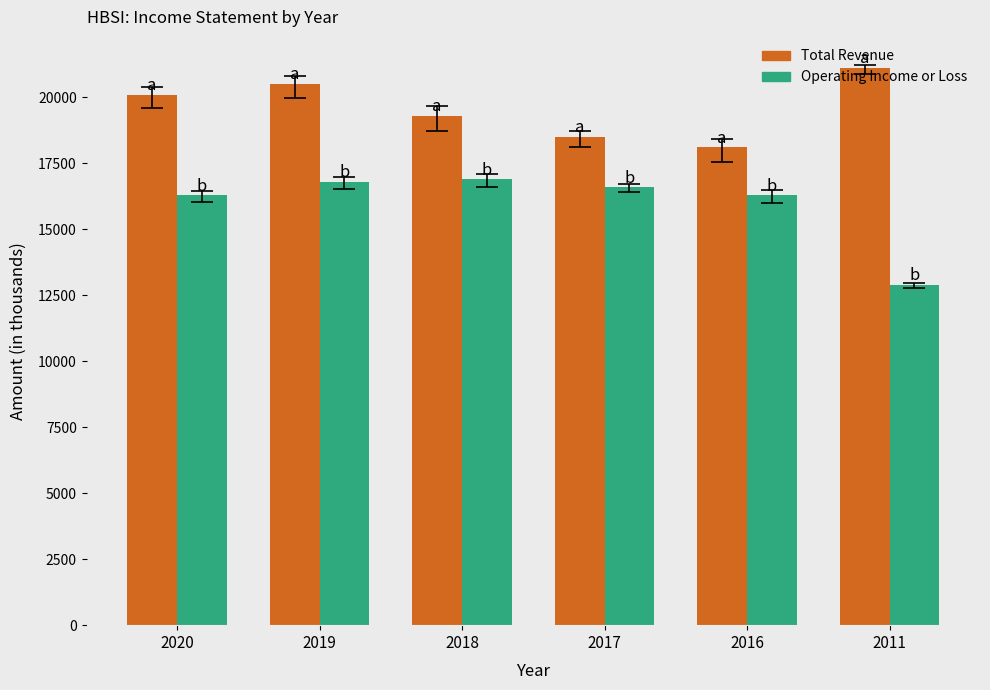

How many bars are there in each group?

2